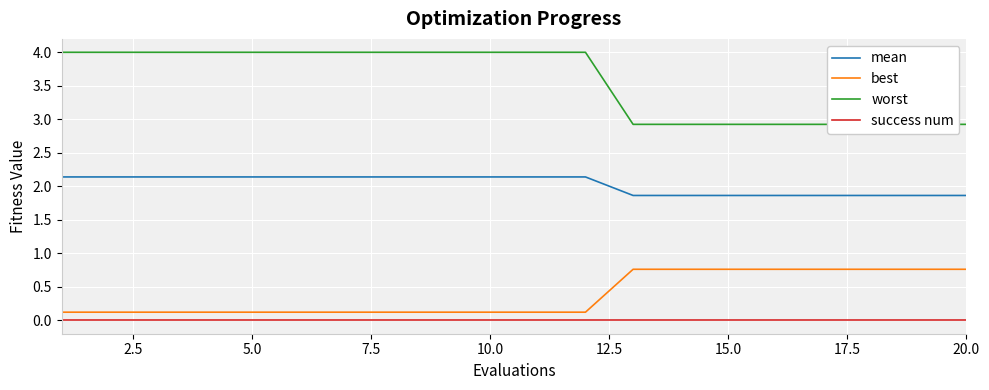

True or false: best and mean cross at least once.

False